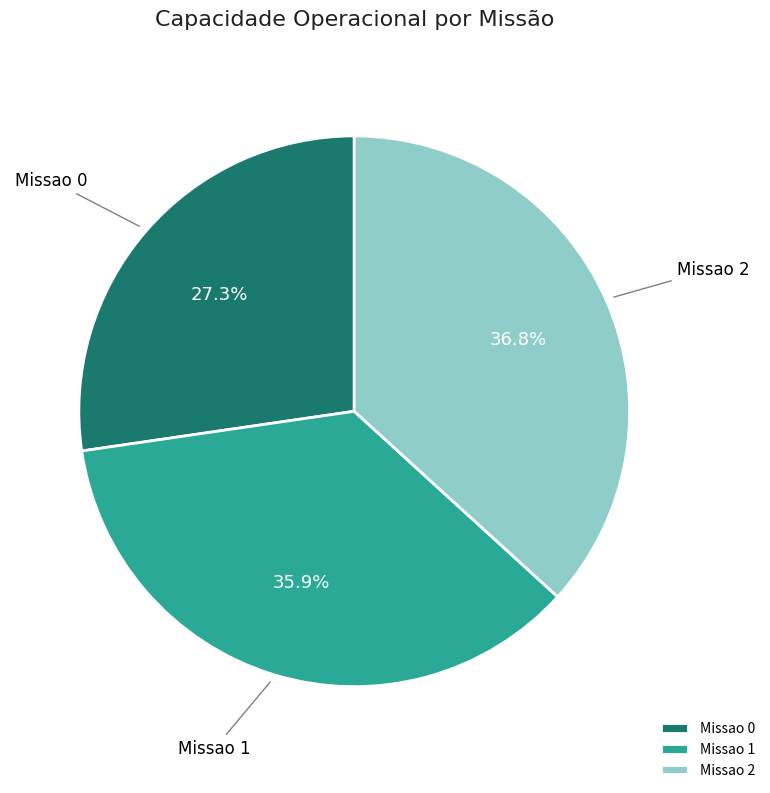

Between Missao 2 and Missao 0, which is larger?

Missao 2